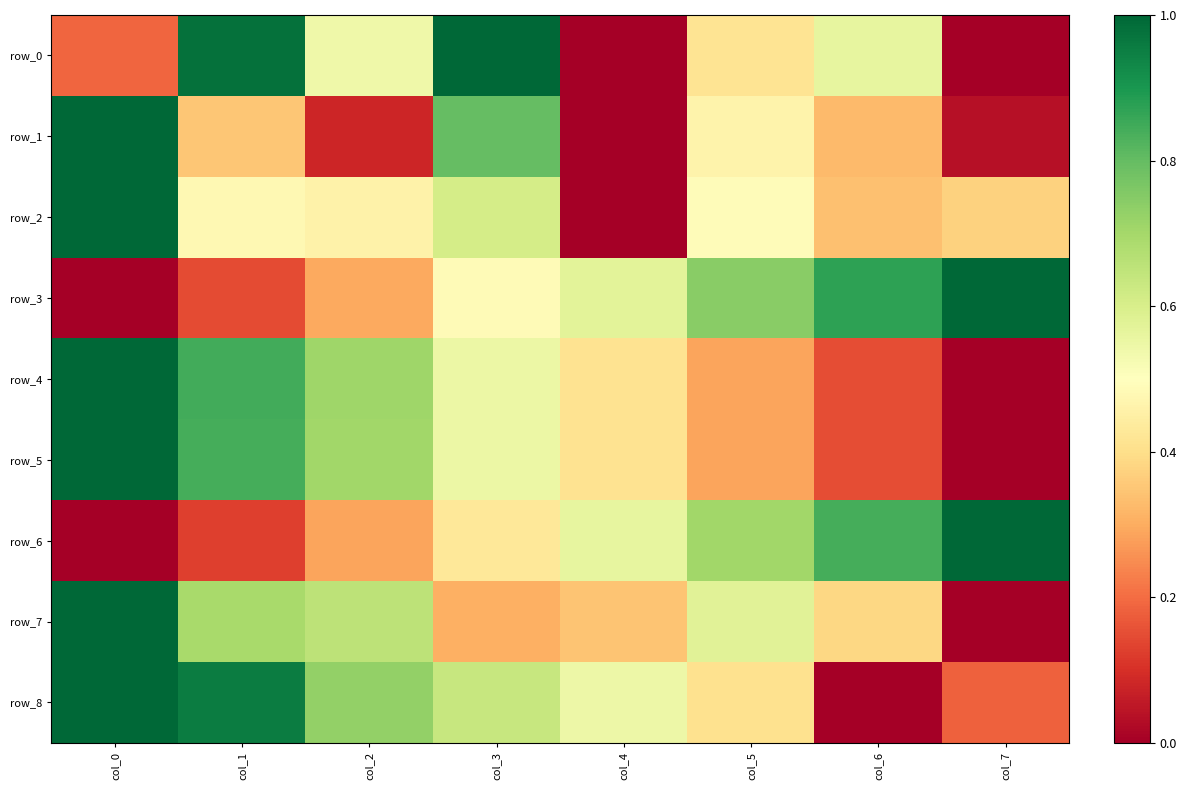

Which series has the largest total across all categories?

row_8